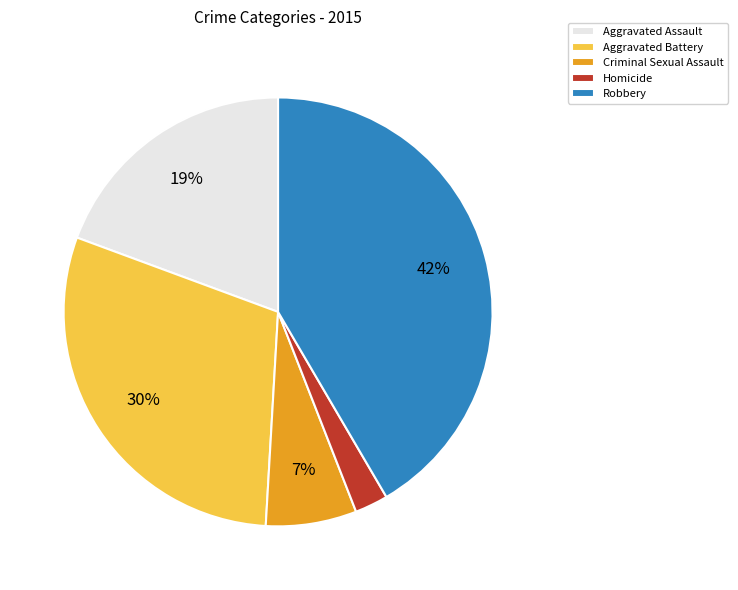

Rank the categories by value from highest to lowest.

Robbery, Aggravated Battery, Aggravated Assault, Criminal Sexual Assault, Homicide